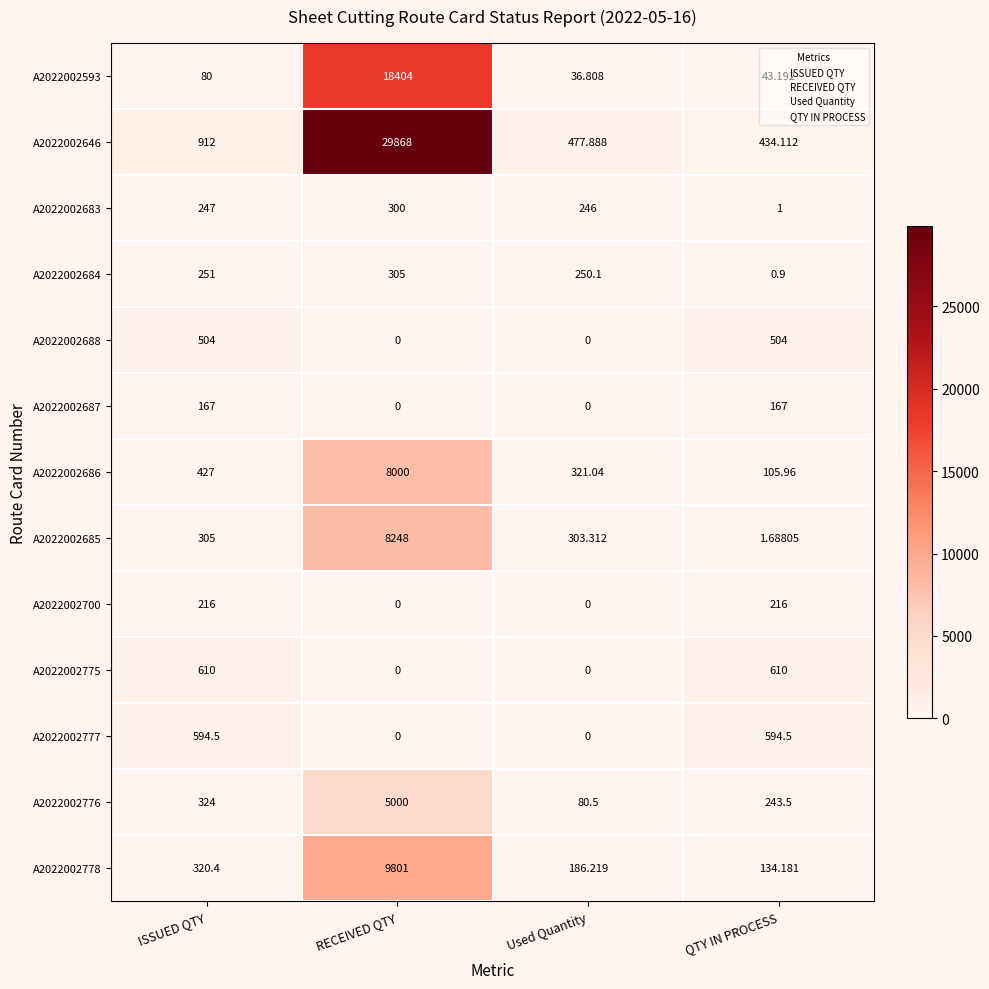

List the labels in order of A2022002778 value, smallest first.

QTY IN PROCESS, Used Quantity, ISSUED QTY, RECEIVED QTY